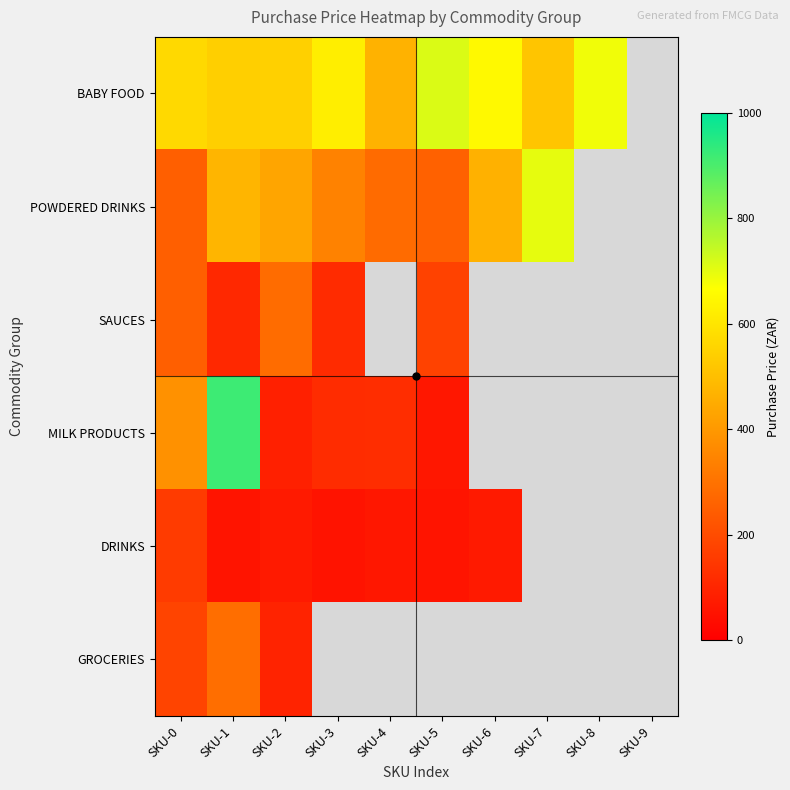

At which category is the sum across all series the highest?

SKU-1